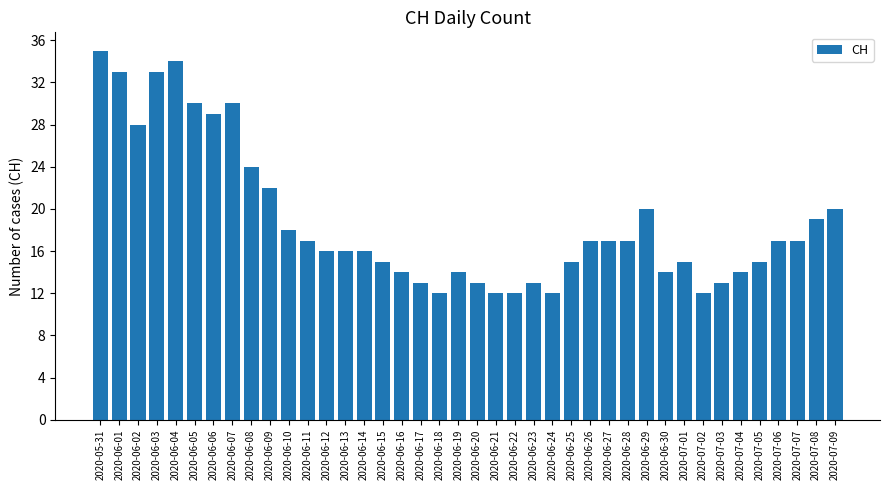

Which category has the highest value across all series?

2020-05-31